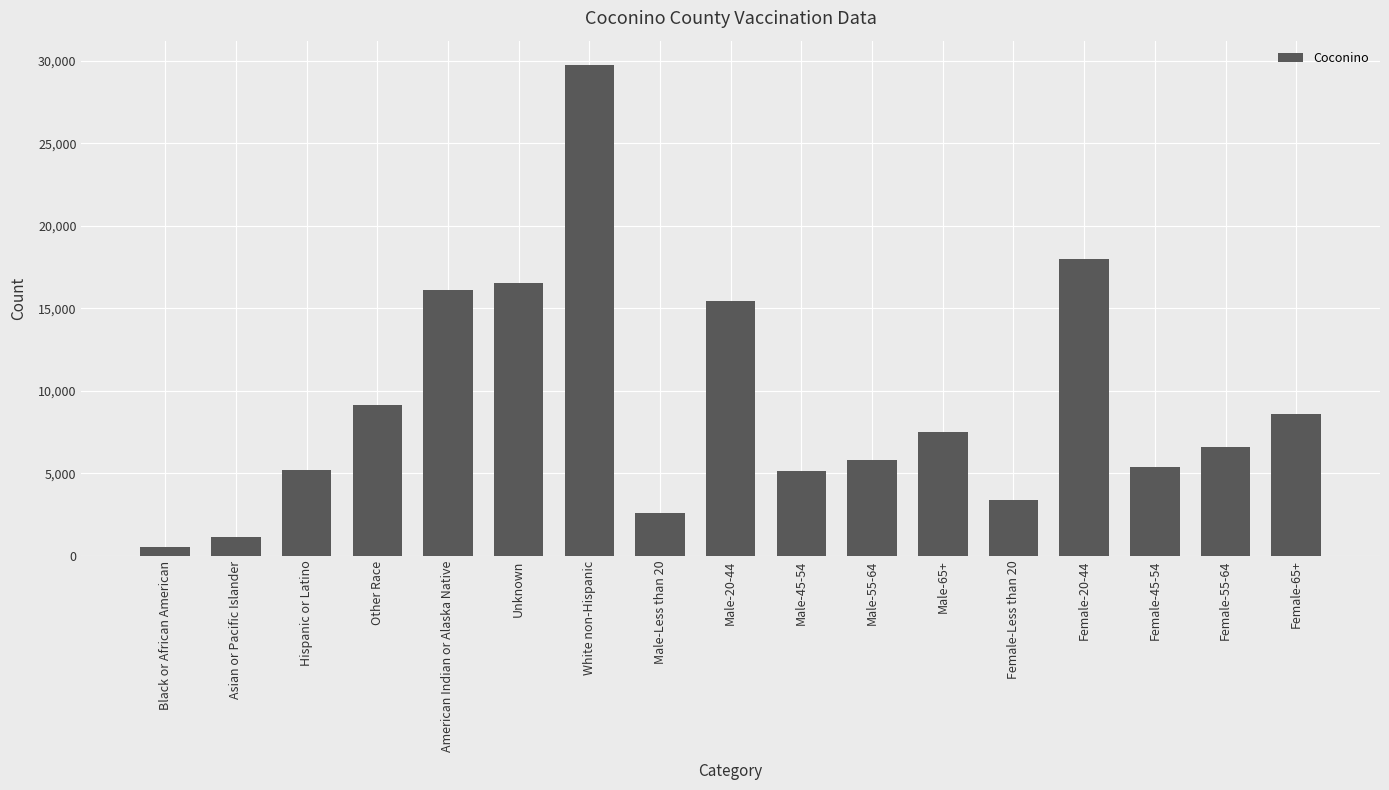

What is the sum of the values at Female-65+ and Male-45-54?

13712